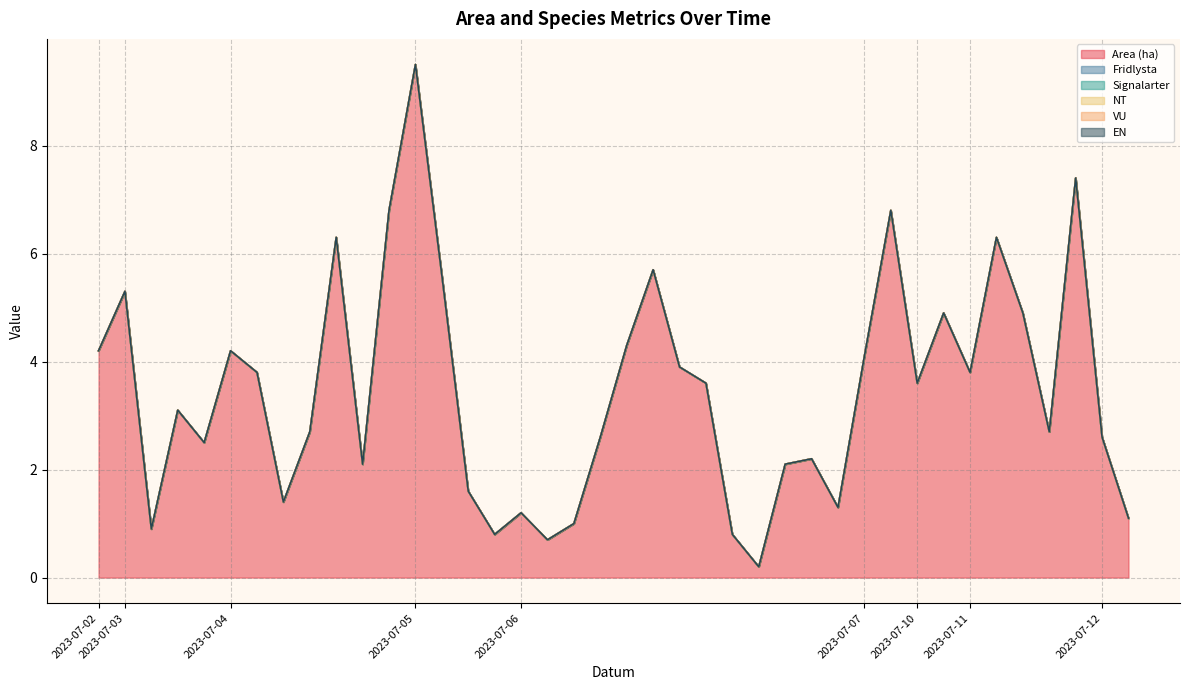

True or false: NT has a value of 0.0 at 2023-07-11.

True